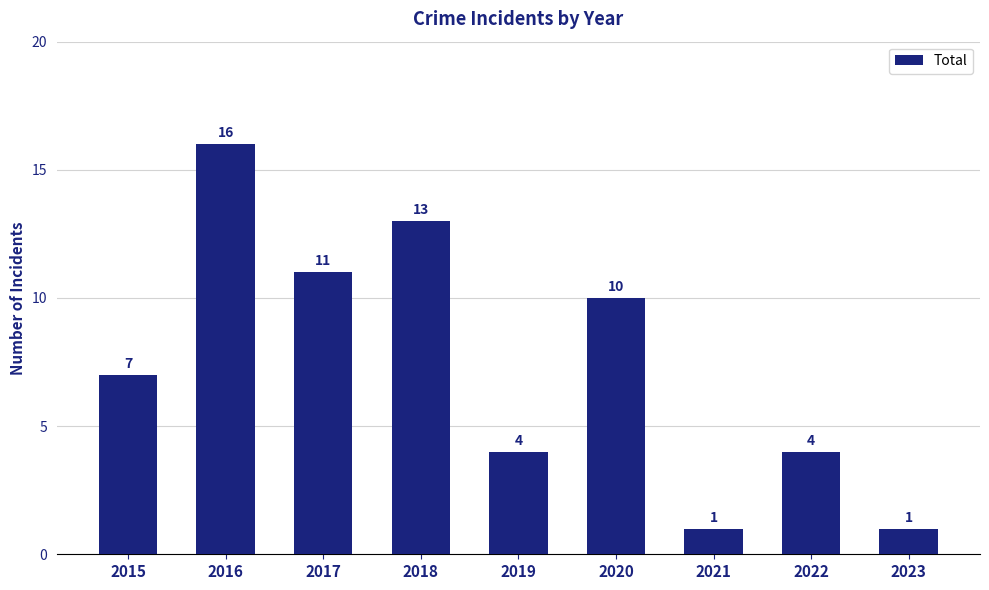

Reading left to right, transcribe all the data shown in this chart.

7	16	11	13	4	10	1	4	1